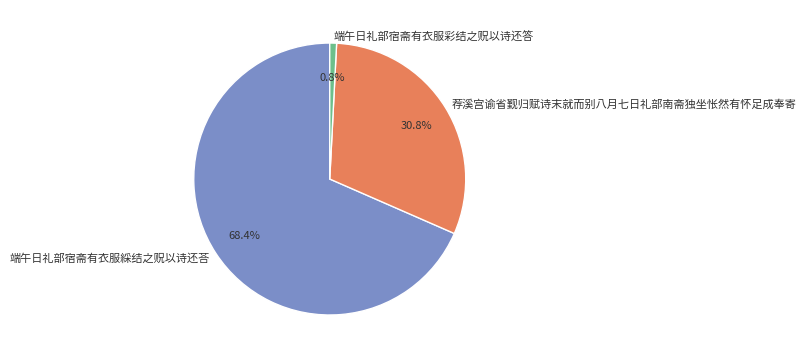

Which category has the smallest portion of the pie?

端午日礼部宿斋有衣服彩结之贶以诗还答